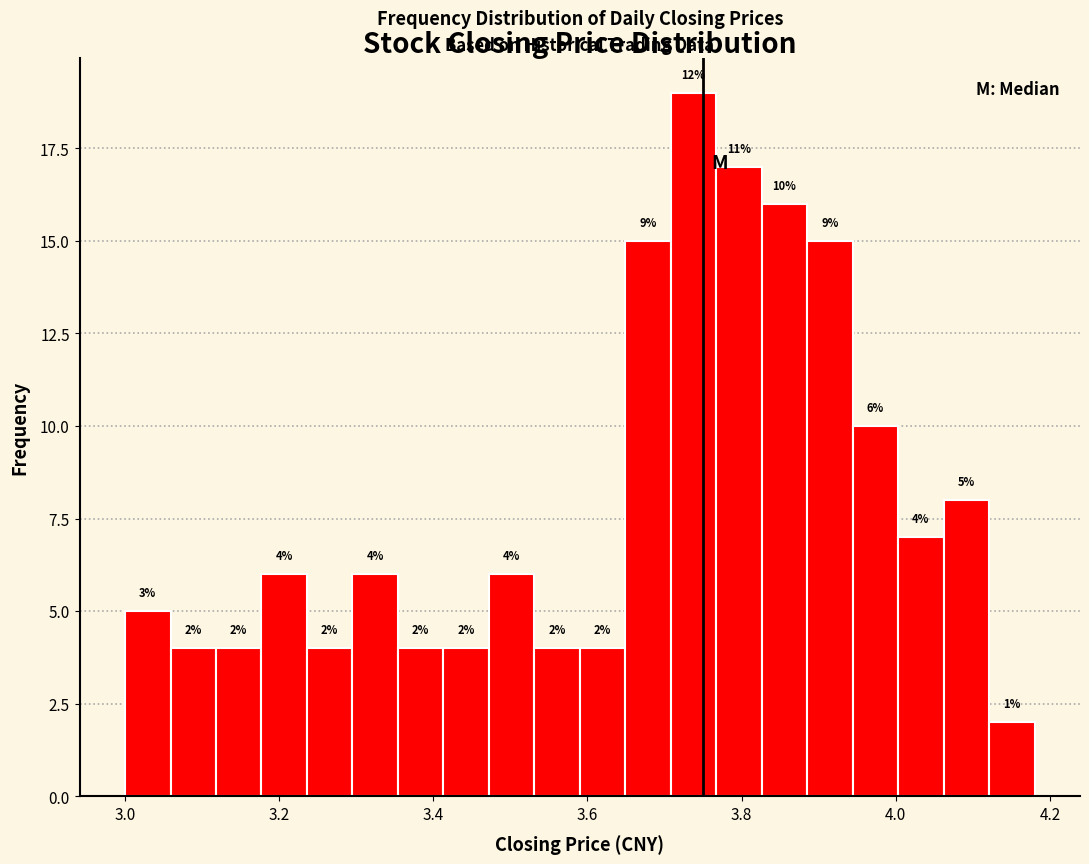

Read against the x-axis, roughly where is the centre of the tallest bar?

3.74